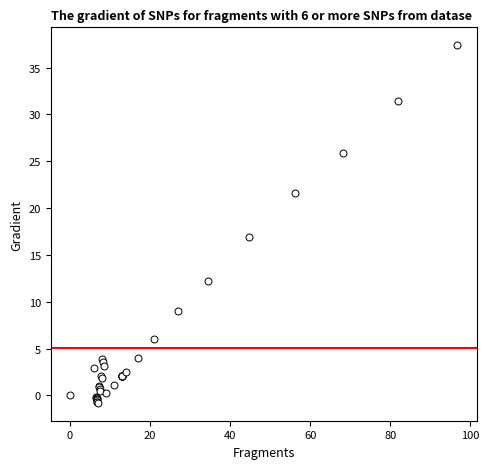

What Y value in the scatter plot is closest to 18?

16.9